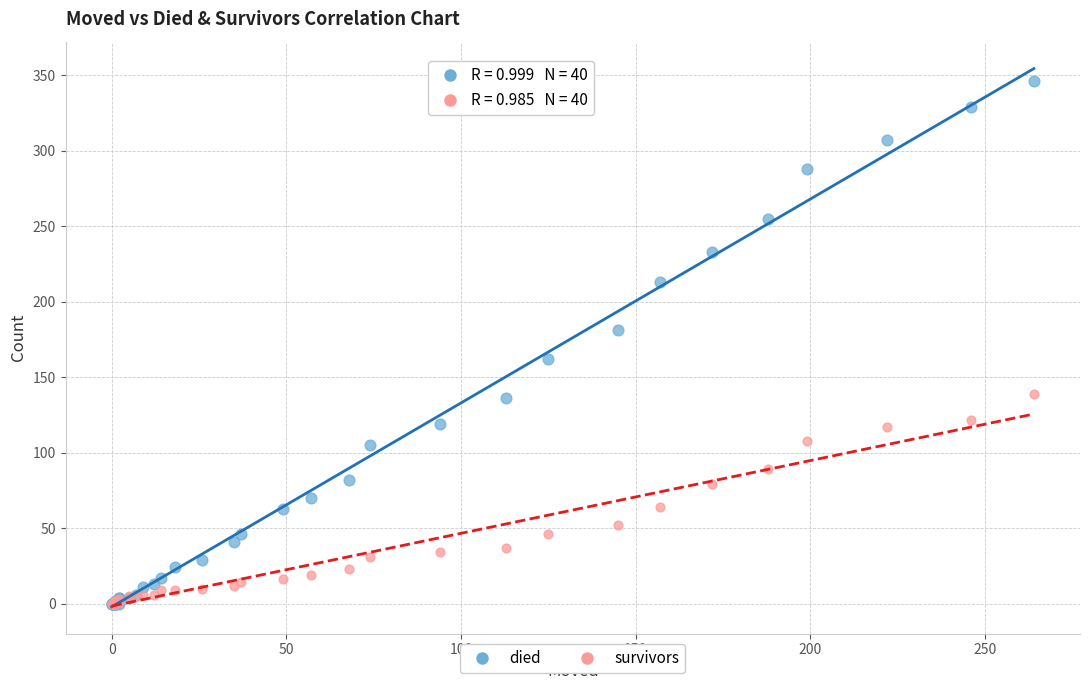

Which series has the widest spread of Y values?

died